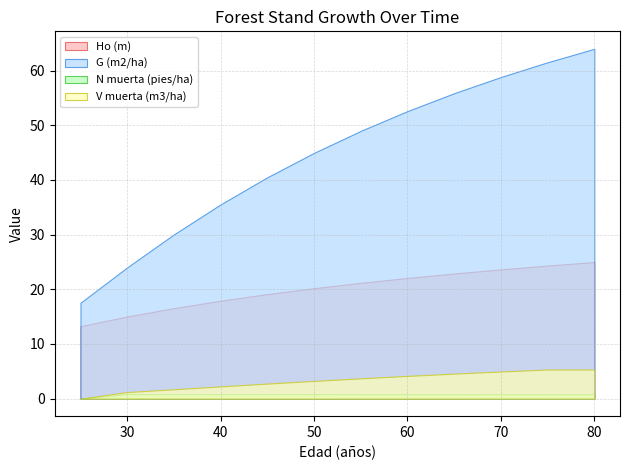

What is the minimum value for Ho (m)?

13.2